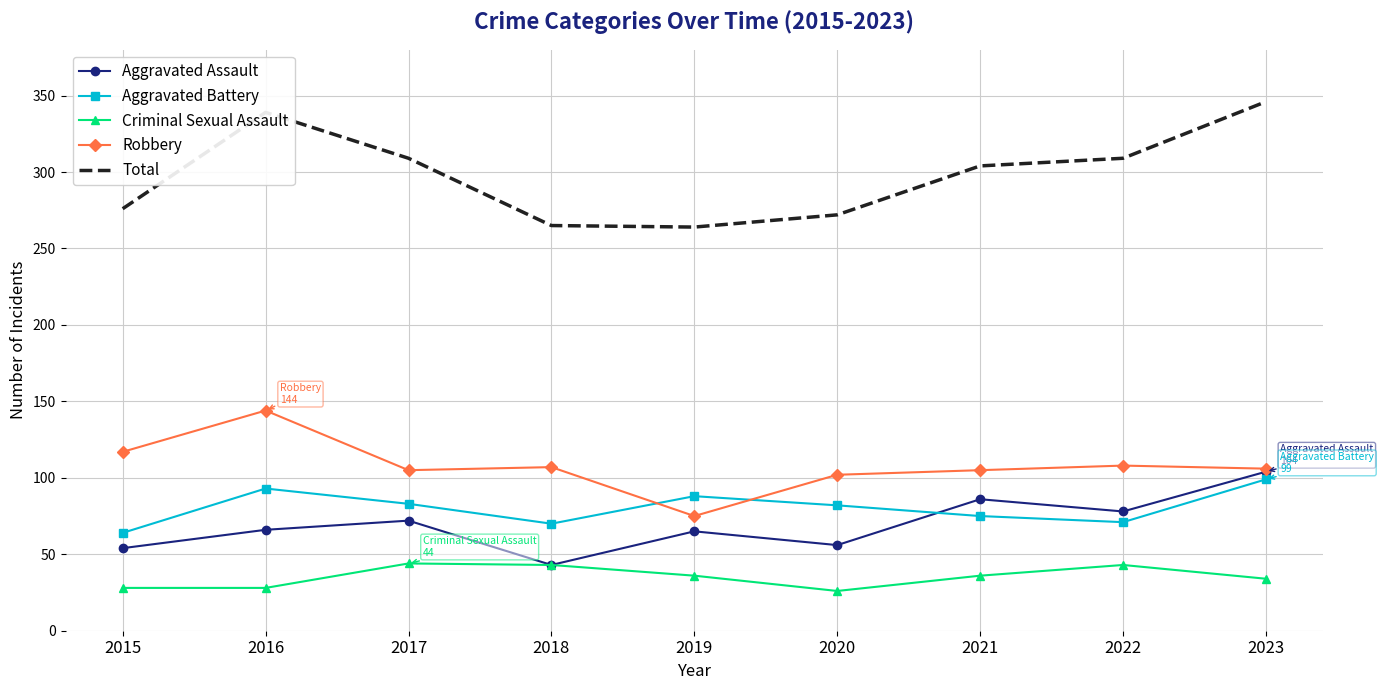

What is the difference between the highest and lowest values at 2015?

248